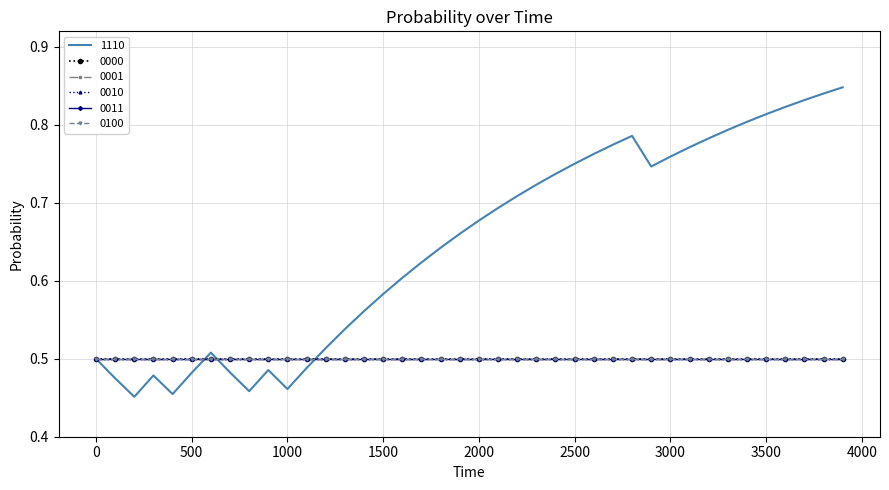

What is the minimum value shown in the chart?

0.5